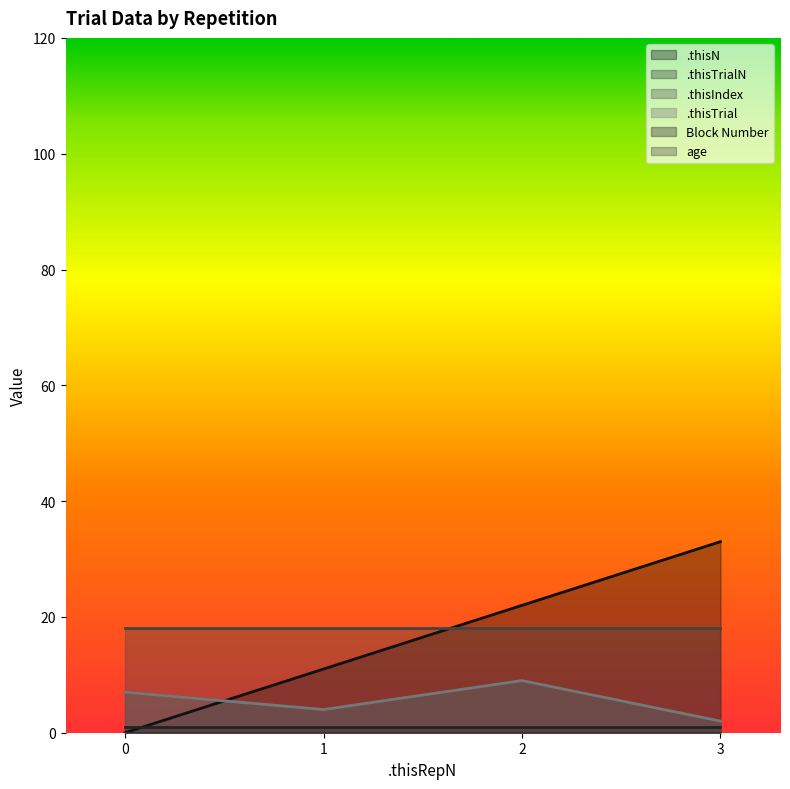

At which category does the chart reach its peak across all series?

3